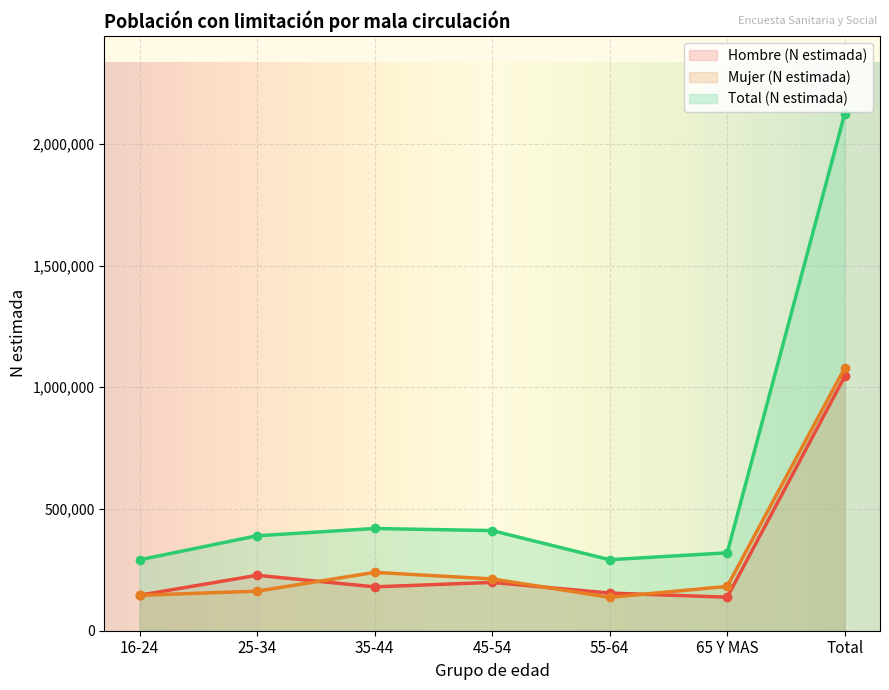

True or false: Hombre (N estimada) and Mujer (N estimada) intersect in this chart.

True